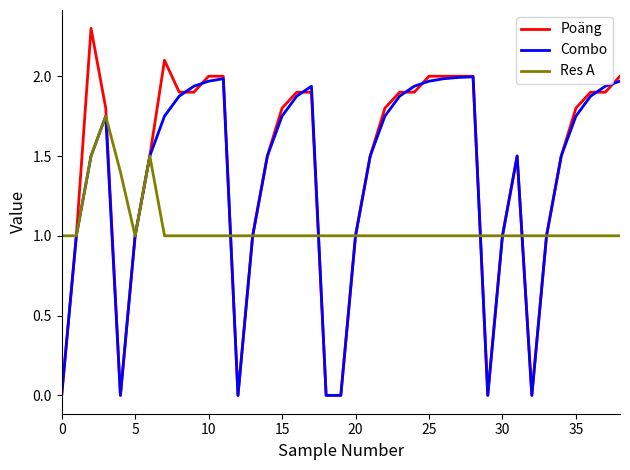

Count the number of categories in the chart.

39